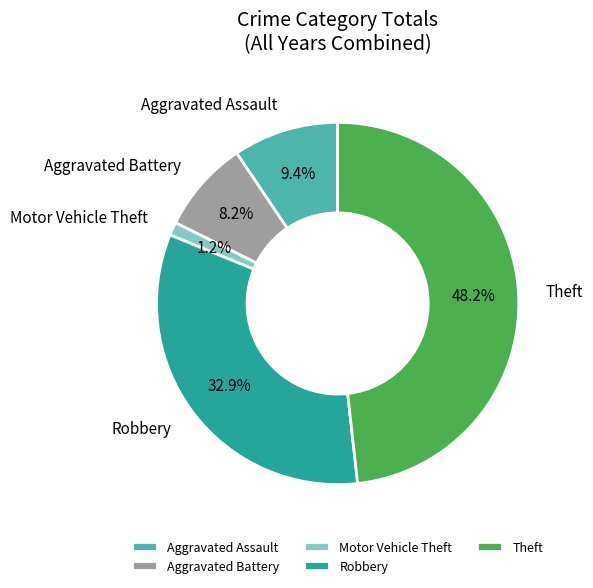

How many segments does this pie chart have?

5